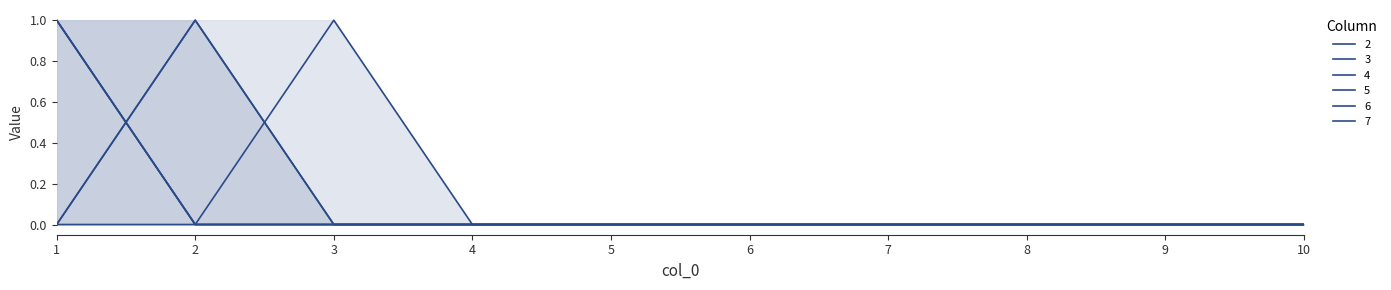

True or false: 7 has more than 1 points higher than both neighbors.

False